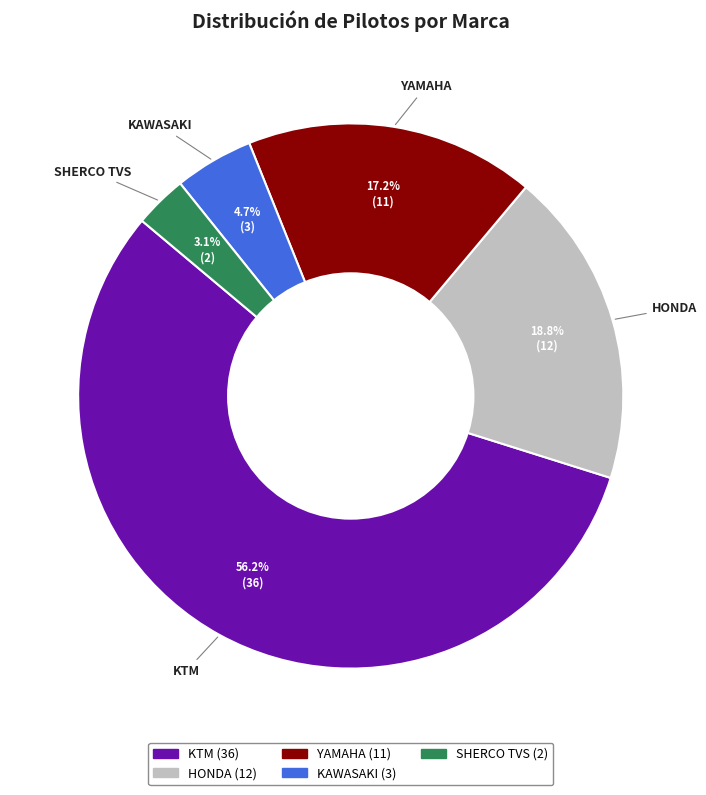

The KAWASAKI slice represents 5% of the pie. True or false?

True